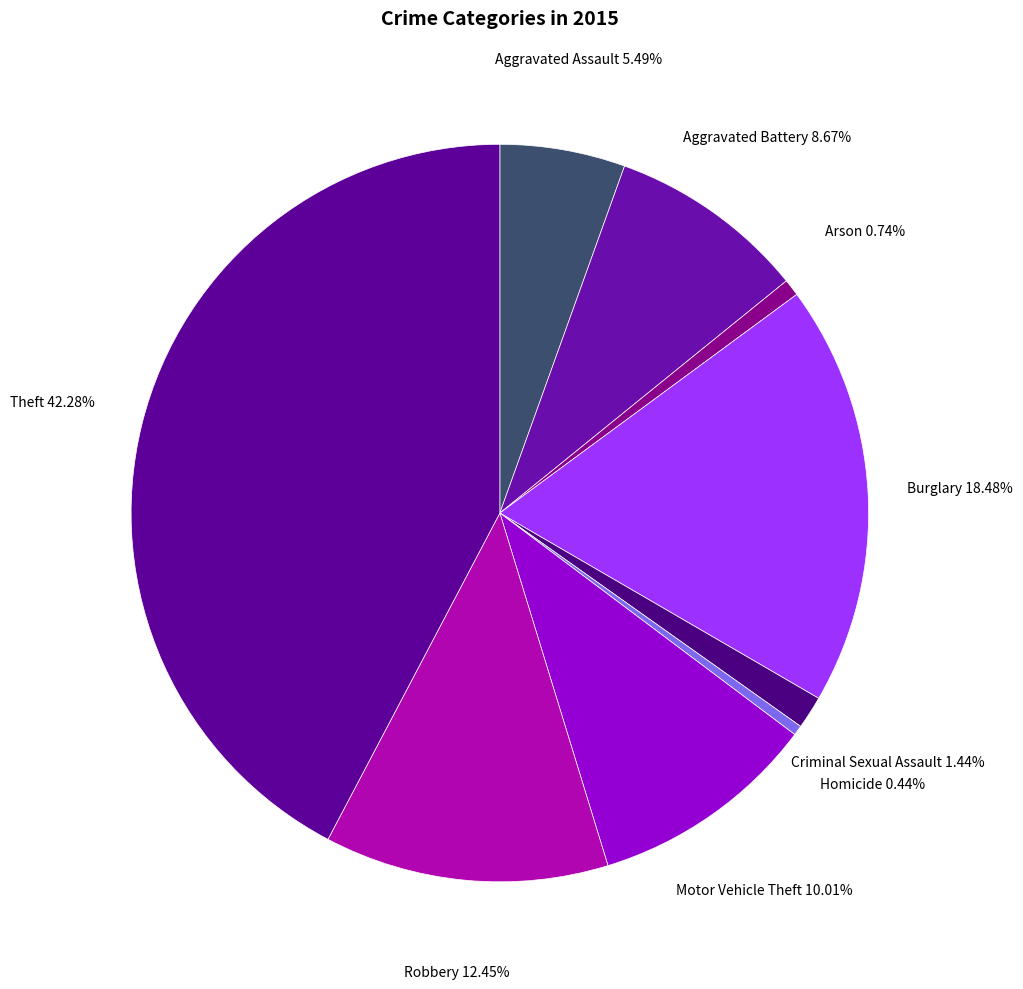

How many slices are in this pie chart?

9